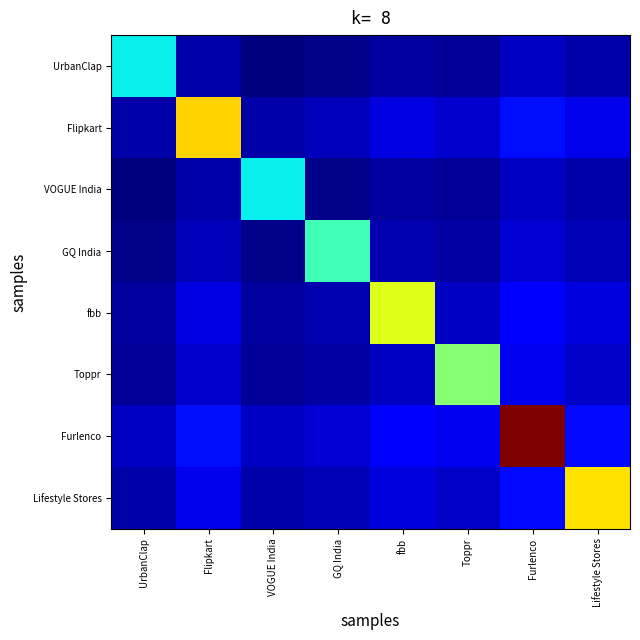

What is the difference between the highest and lowest values at VOGUE India?

0.4